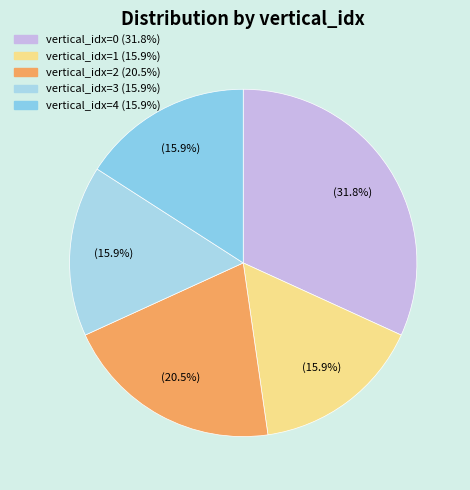

To the nearest percent, what is the difference between the largest and smallest slice percentages?

16%